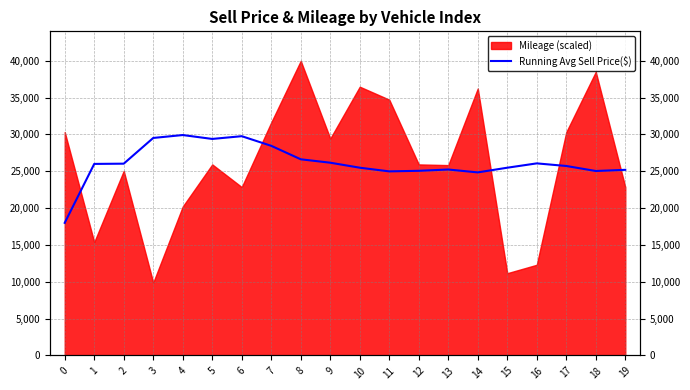

What value does the data have at 4?

29920.0